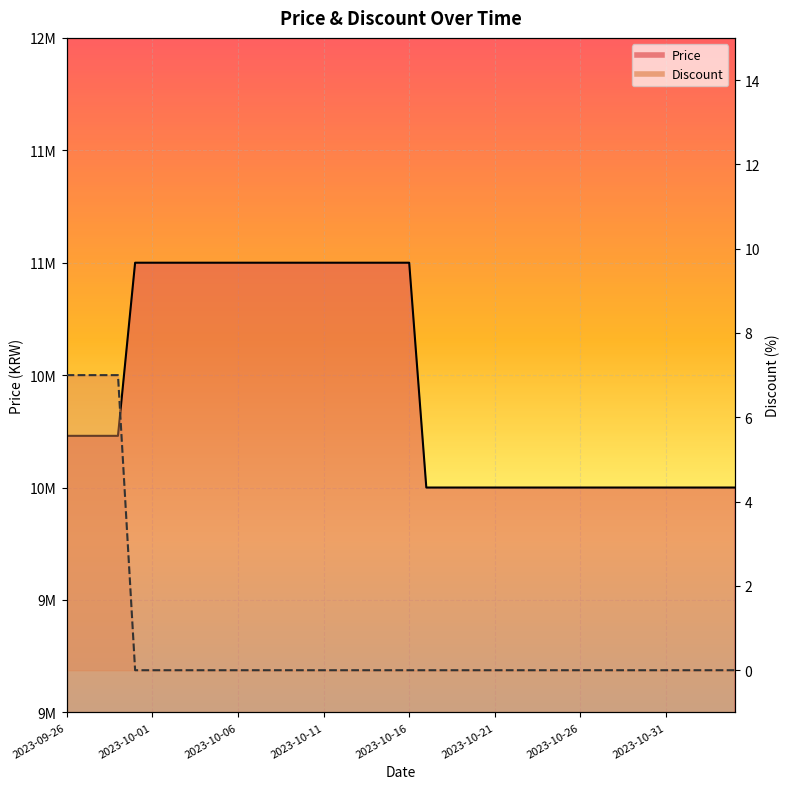

True or false: Discount has a value of -3 at 2023-10-01.

False